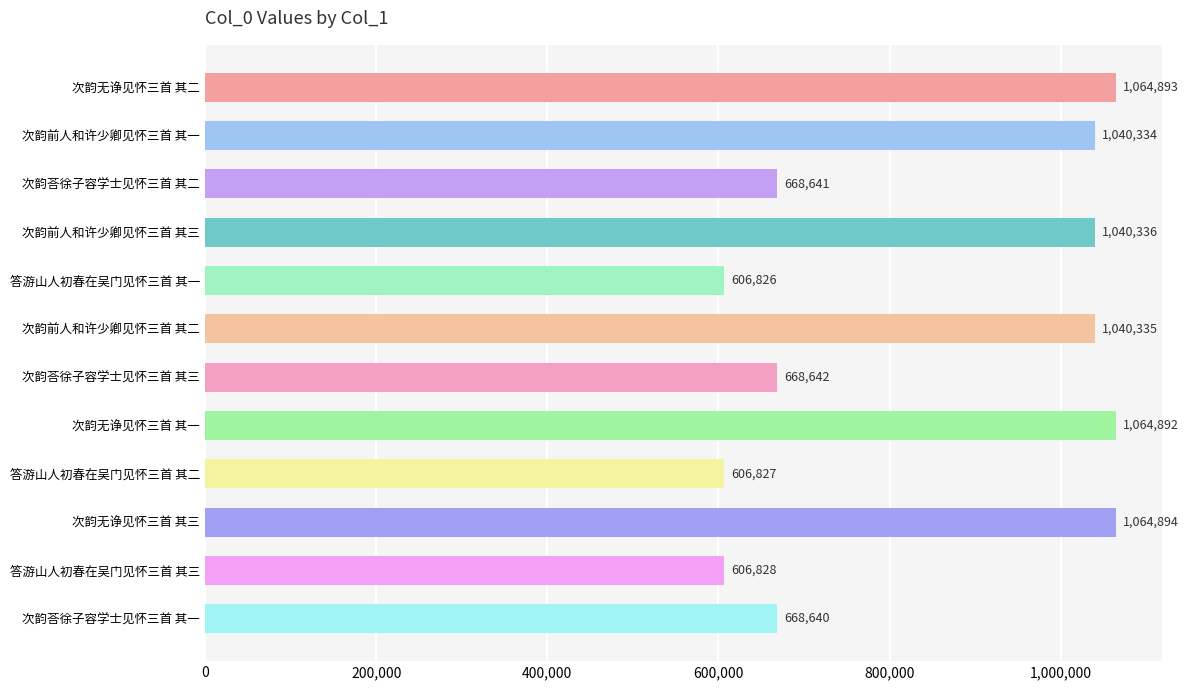

Are the bars horizontal?

Yes